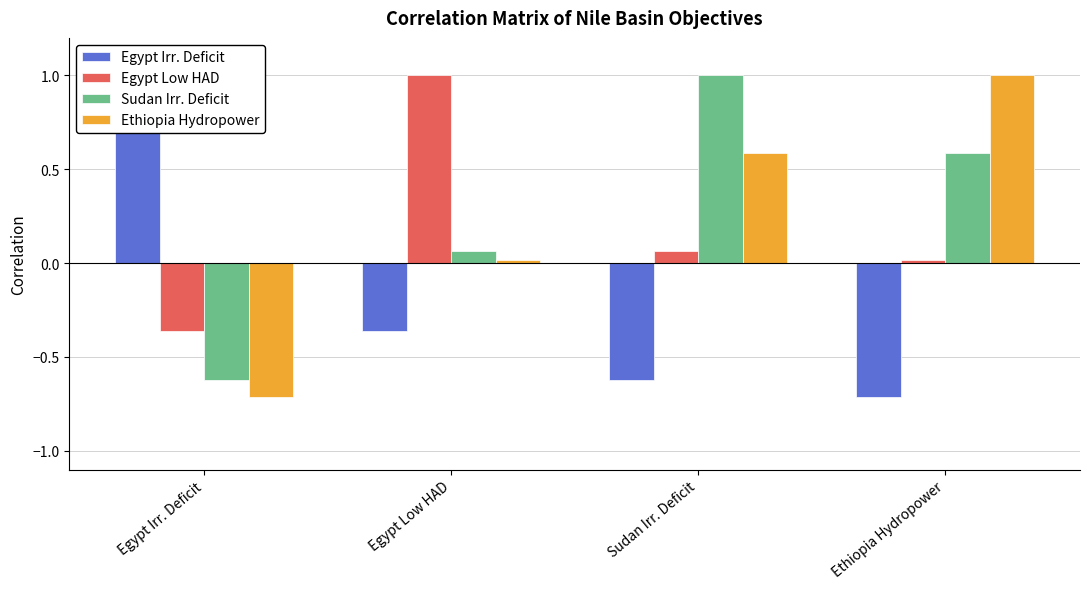

Which category has the lowest value in the Ethiopia Hydropower series?

Egypt Irr. Deficit